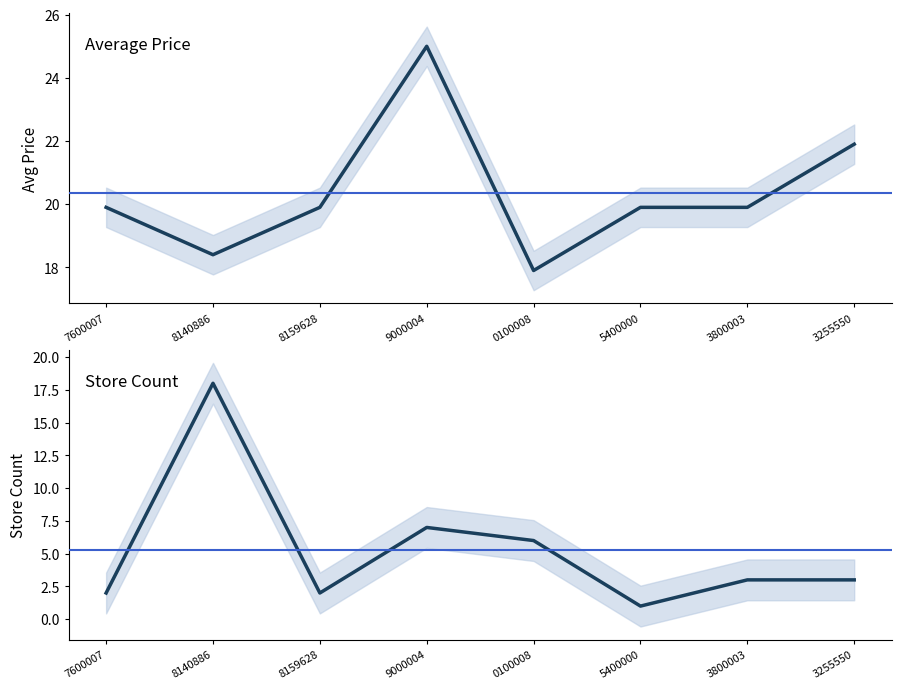

Which category has the highest value across all series?

9000004